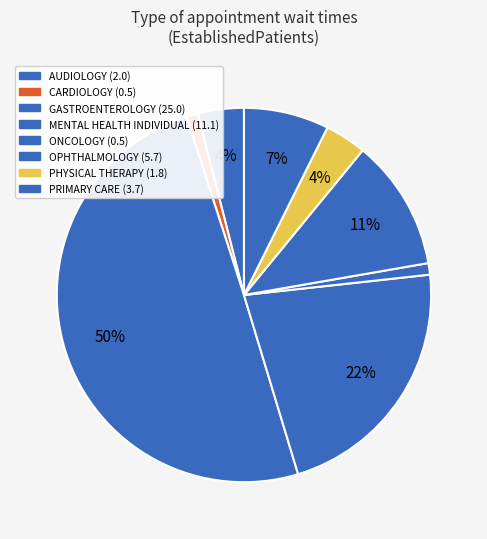

Do OPHTHALMOLOGY and MENTAL HEALTH INDIVIDUAL together represent more than half of the pie?

No